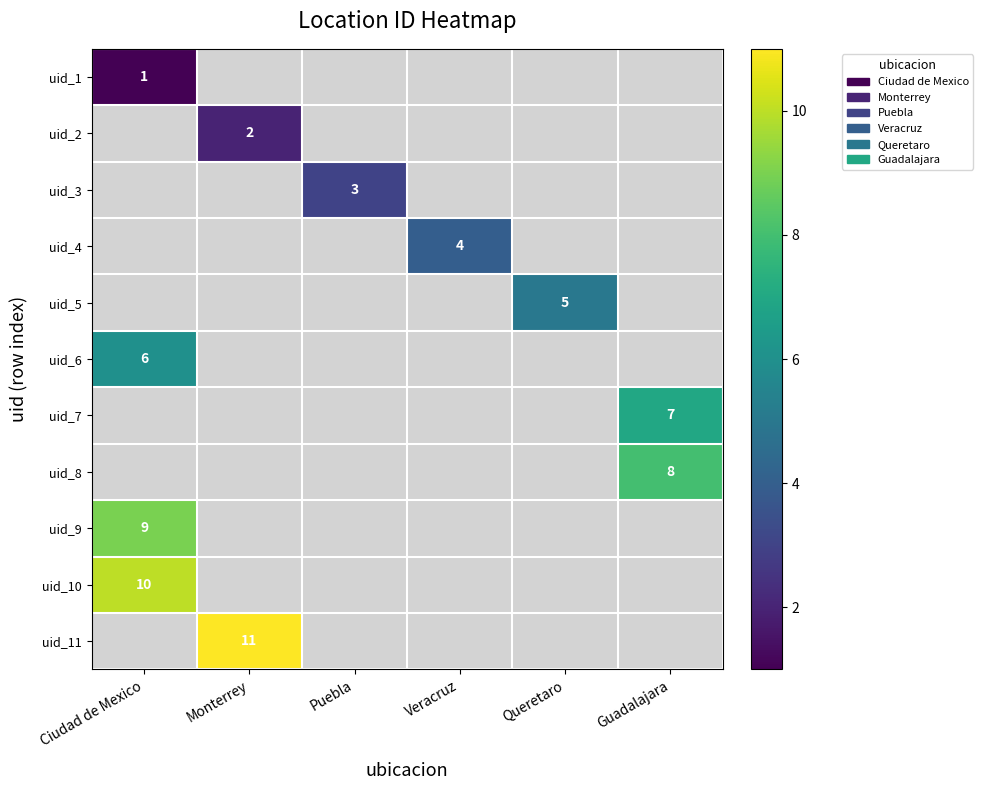

Between Monterrey and Veracruz, which is larger?

Veracruz